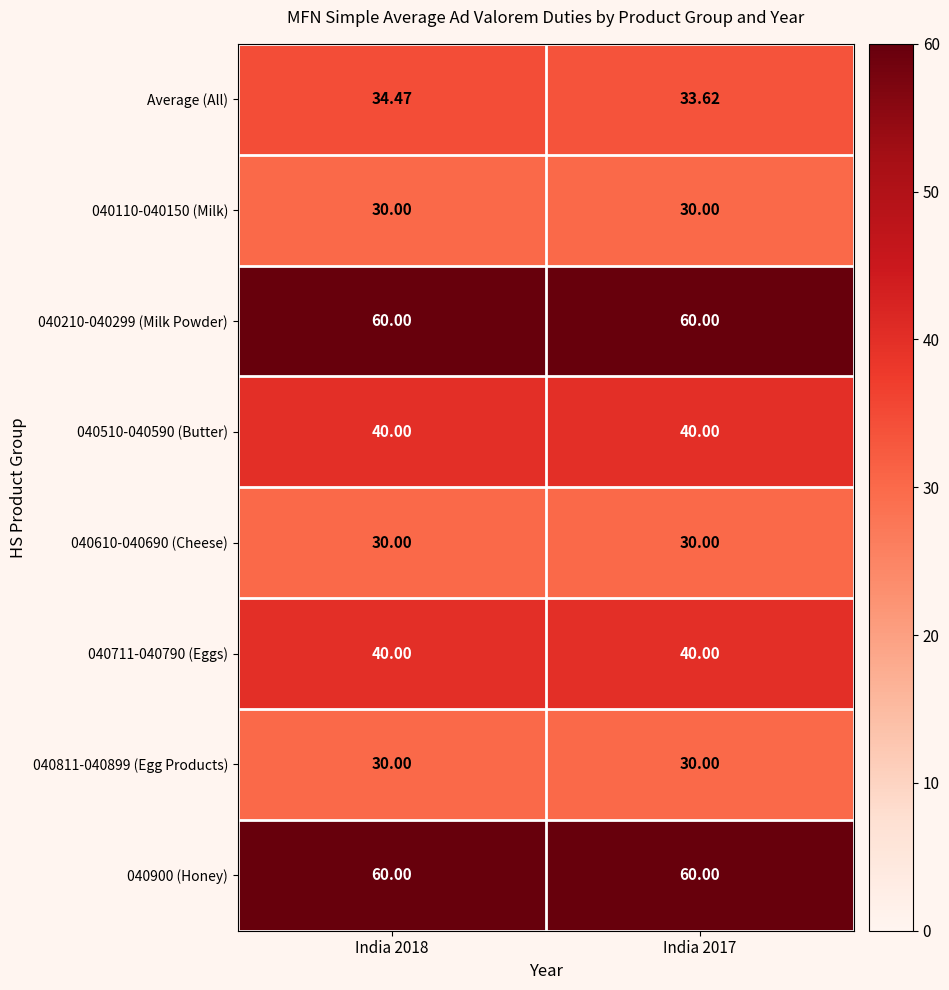

Which series has the largest range (max minus min)?

Average (All)